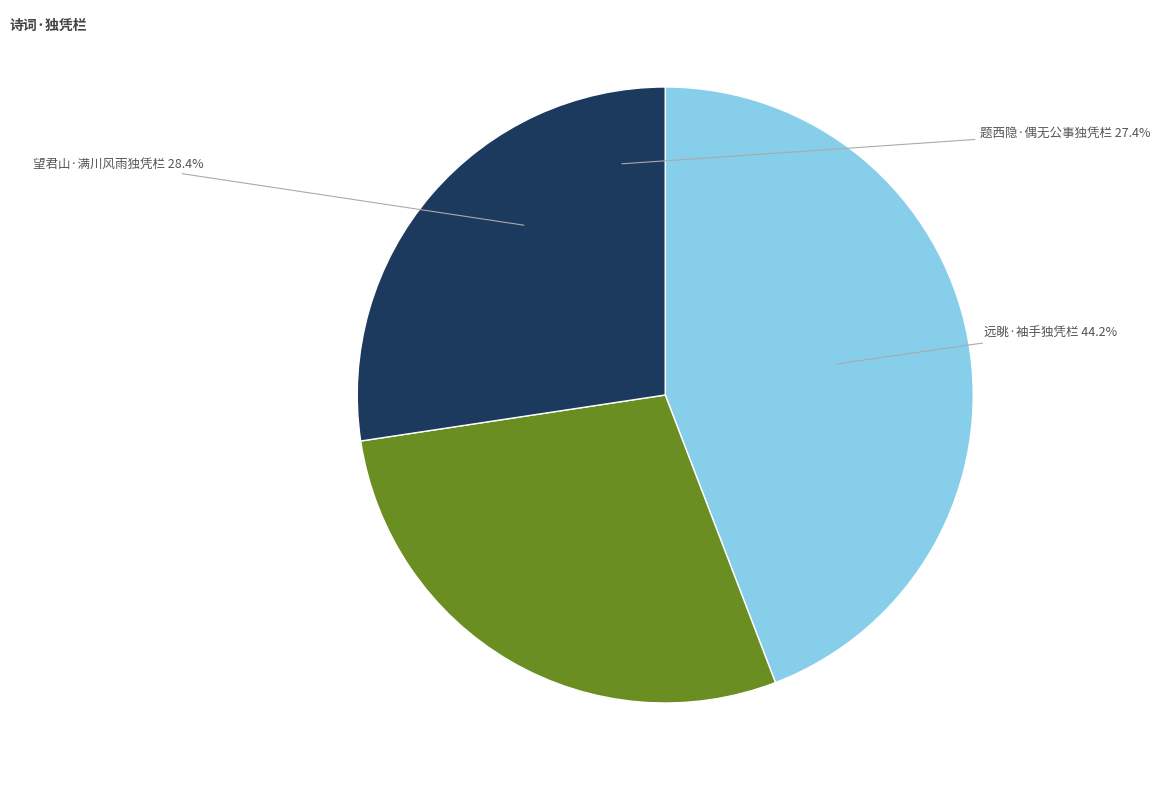

Is it true that 望君山·满川风雨独凭栏 is 28% of the pie?

True